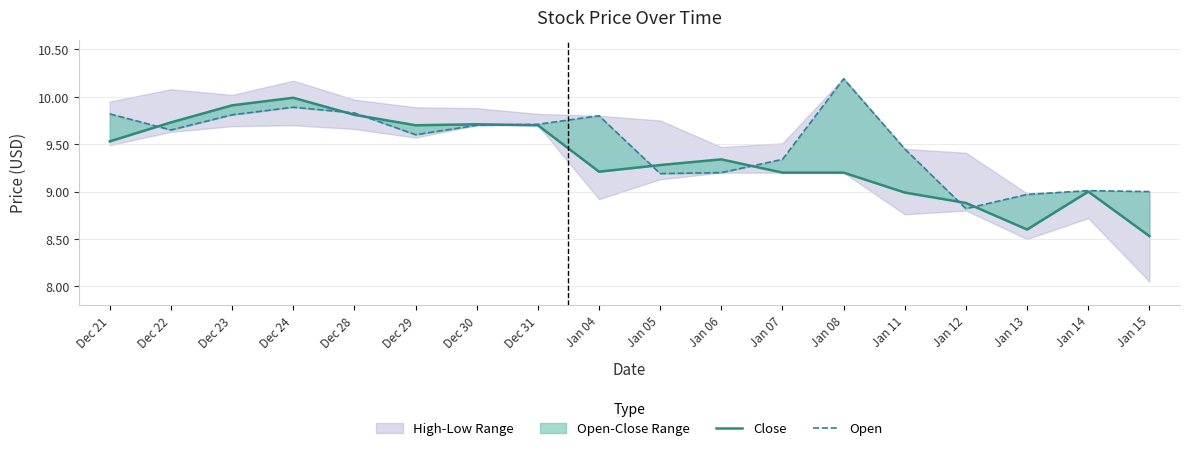

What is the difference between the Close values at Jan 07 and Dec 28?

0.6